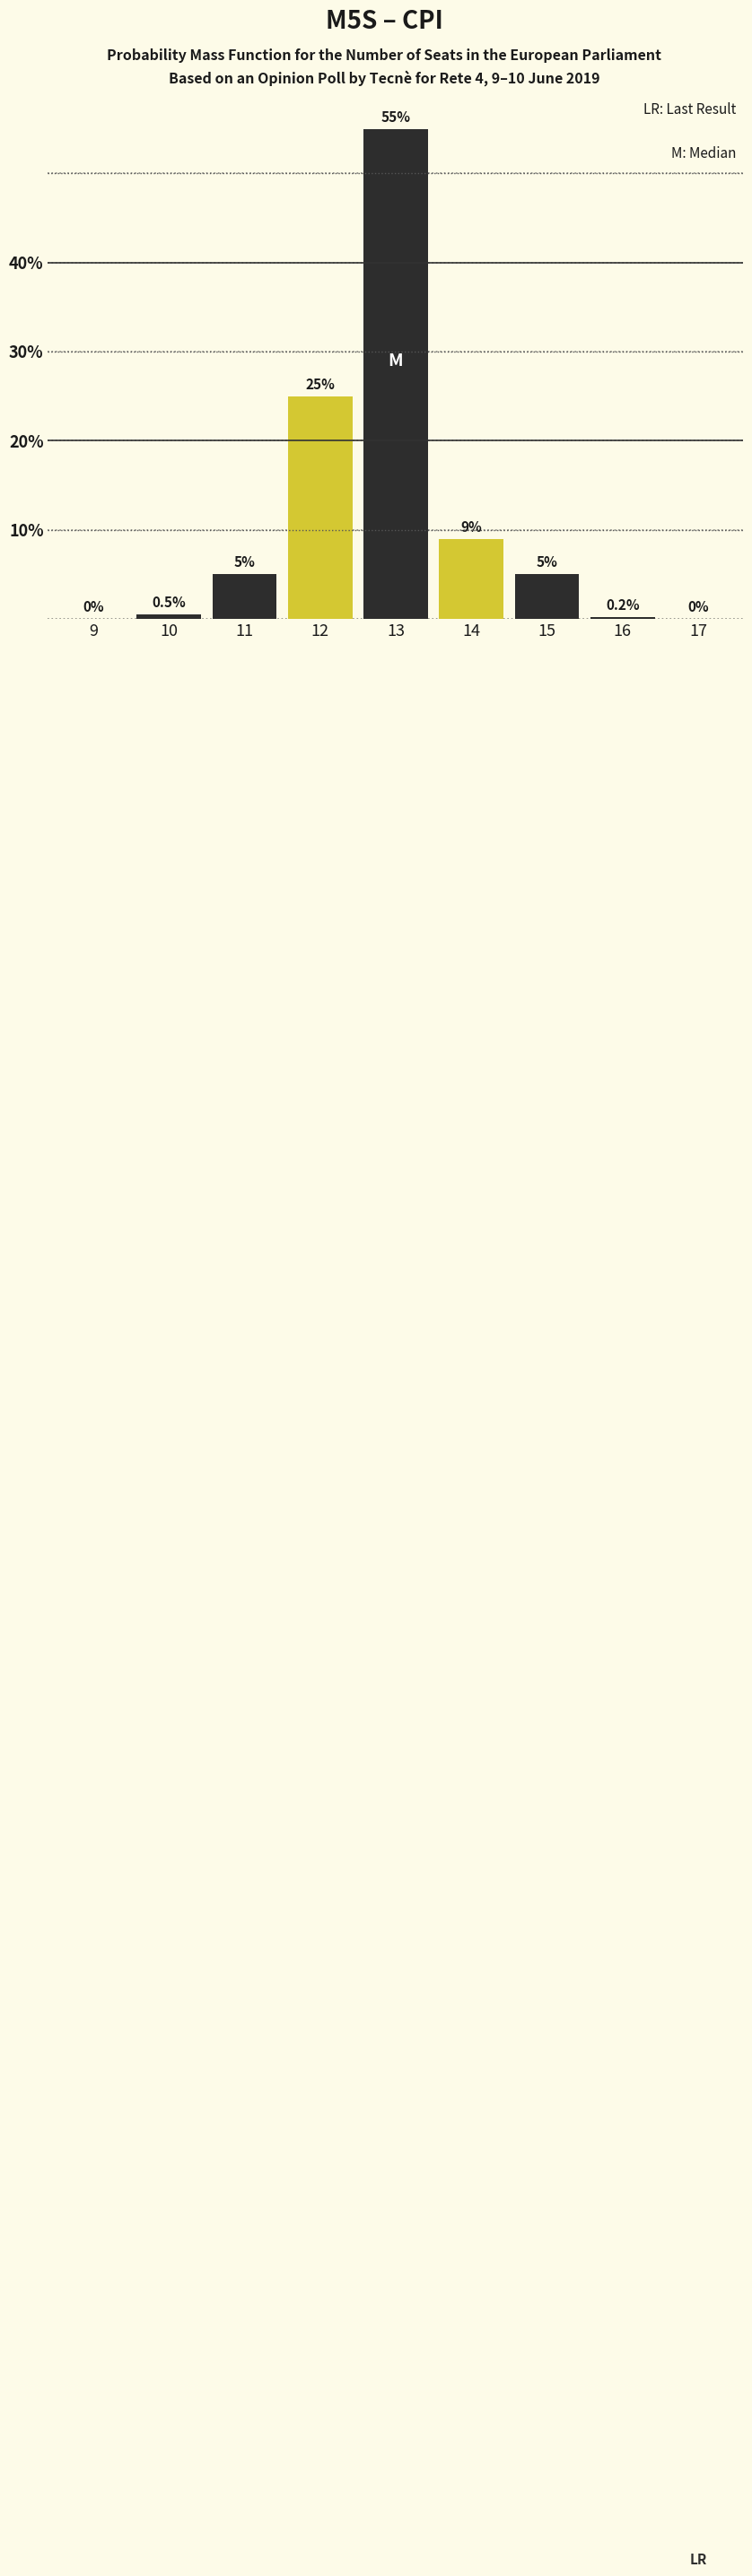

Reading left to right, what are all the values shown in this chart?

9=0.0	10=0.5	11=5.0	12=25.0	13=55.0	14=9.0	15=5.0	16=0.2	17=0.0